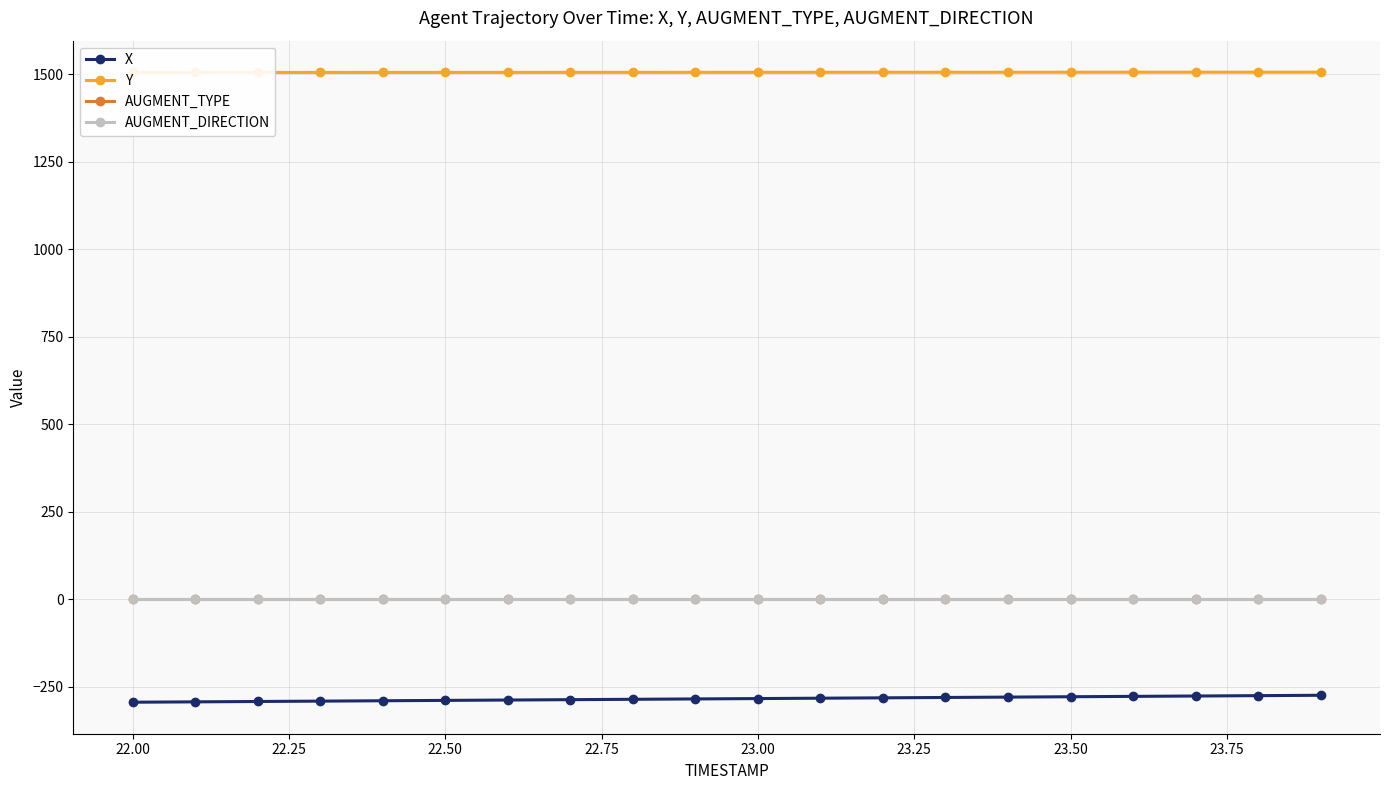

True or false: AUGMENT_DIRECTION and Y intersect in this chart.

False